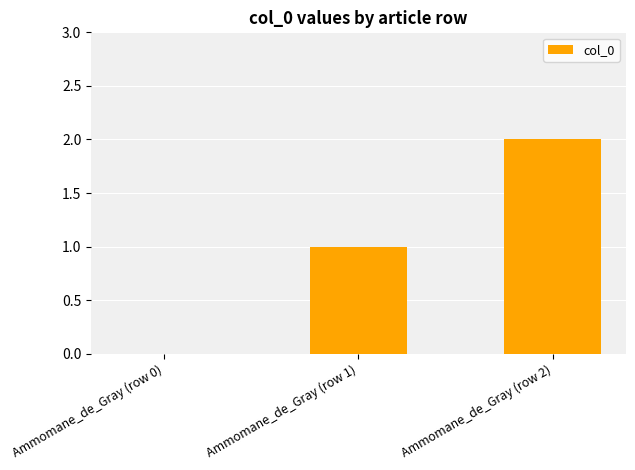

What is the difference between the values at Ammomane_de_Gray (row 0) and Ammomane_de_Gray (row 2)?

2